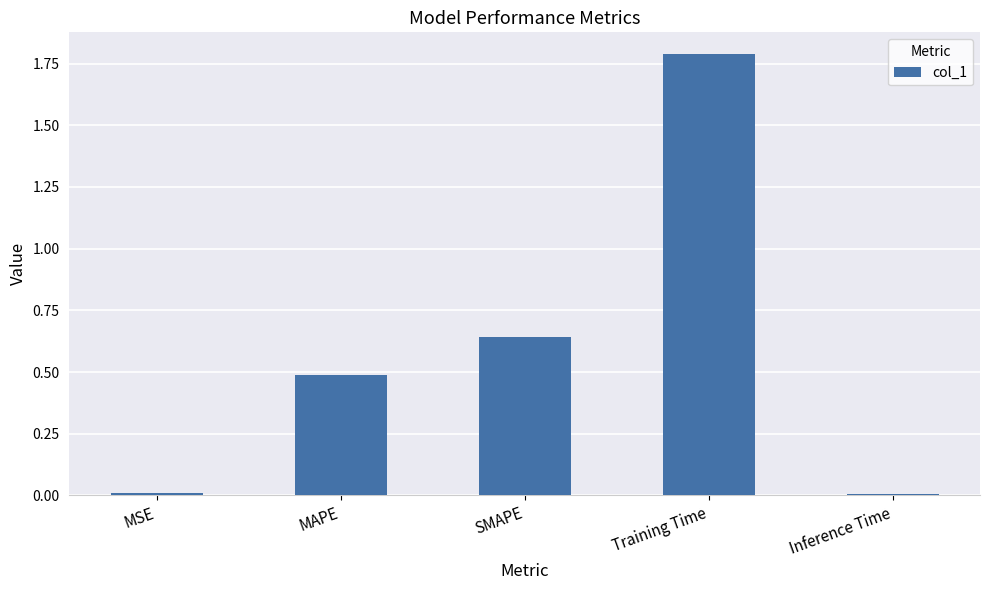

Are the bars horizontal?

No